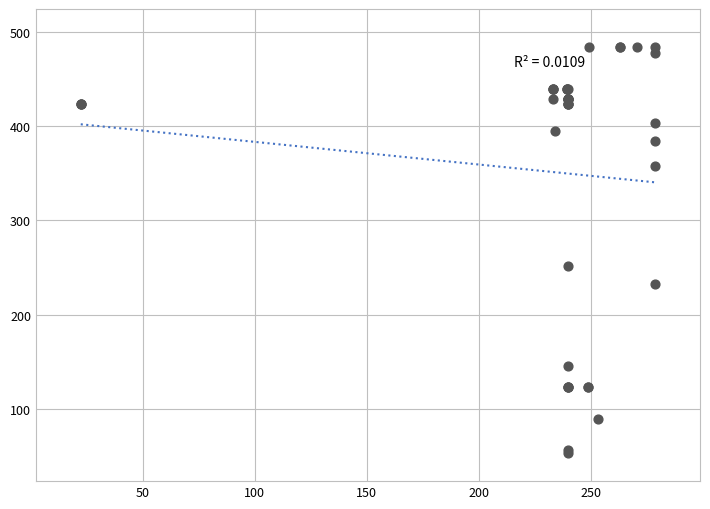

What Y value in the scatter plot is closest to 268?

251.8